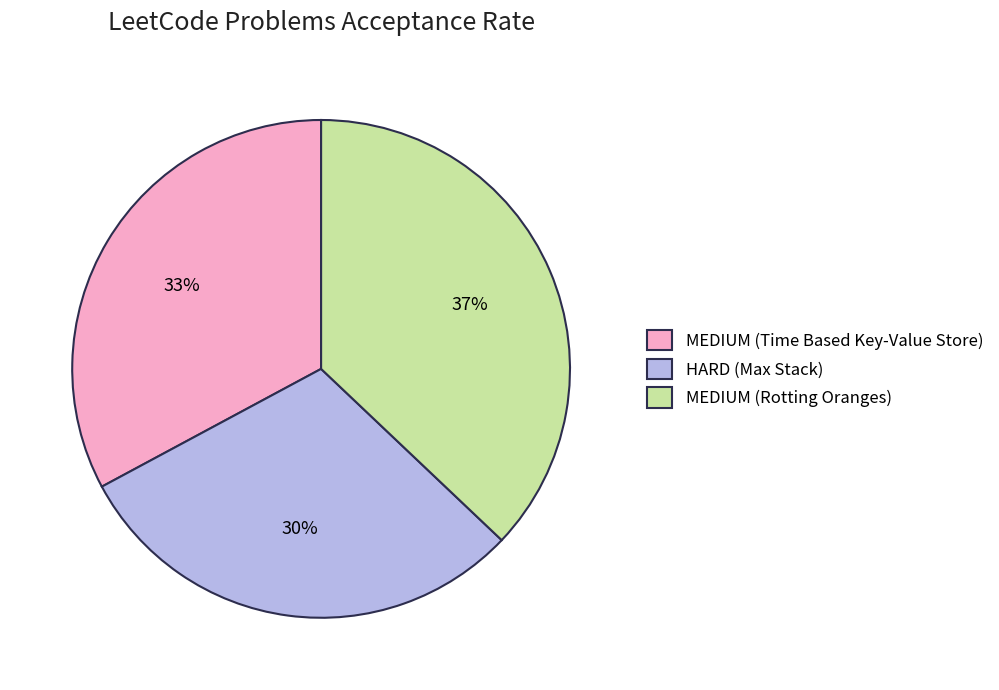

What is the largest slice in the pie chart?

MEDIUM (Rotting Oranges)